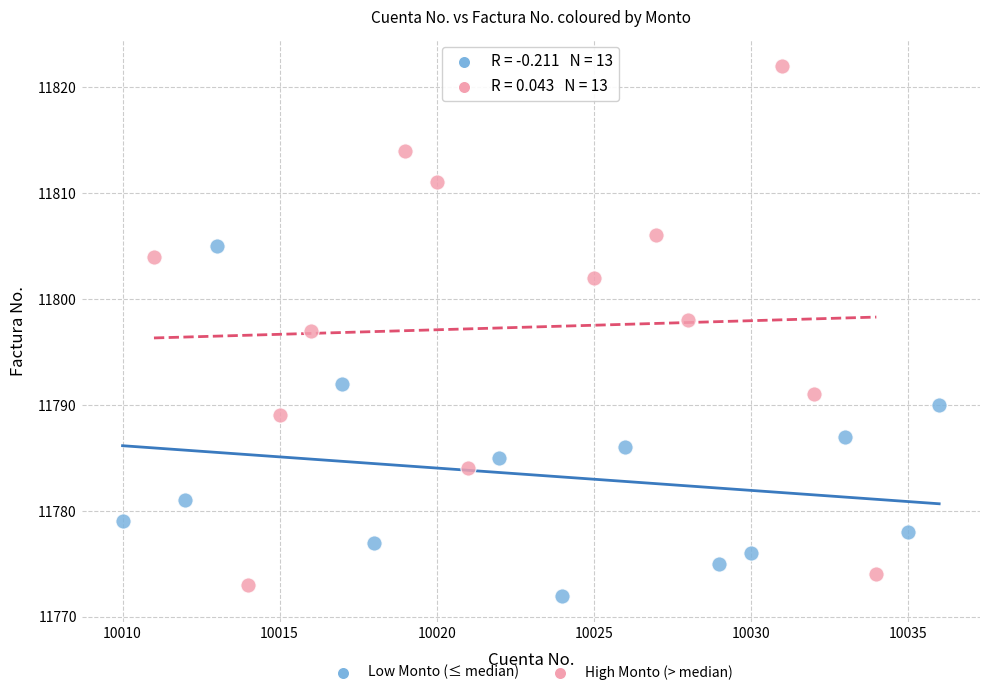

Which series contains the highest Y value?

High Monto (> median)